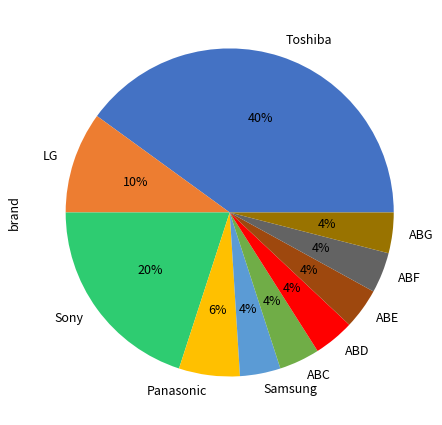

Is there a majority slice in this chart?

No